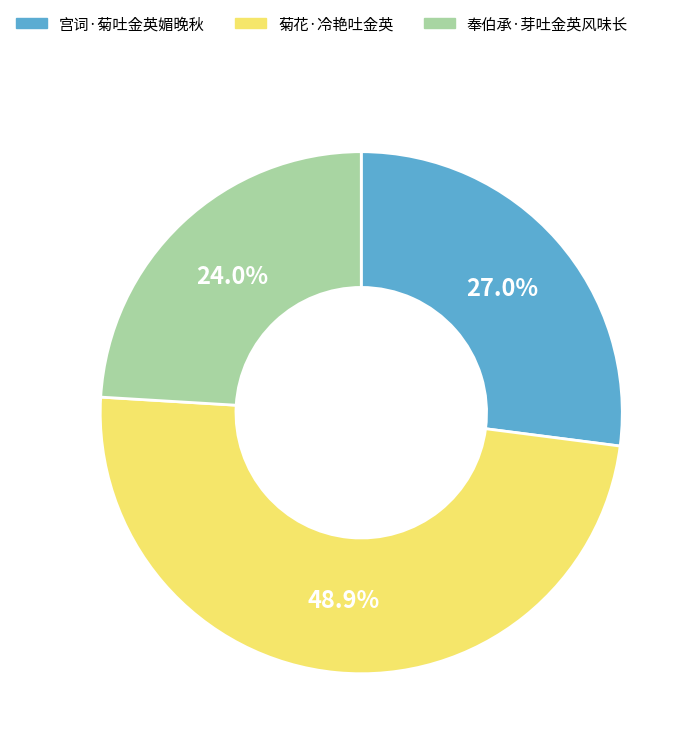

To the nearest percent, what portion does 菊花·冷艳吐金英 represent?

49%